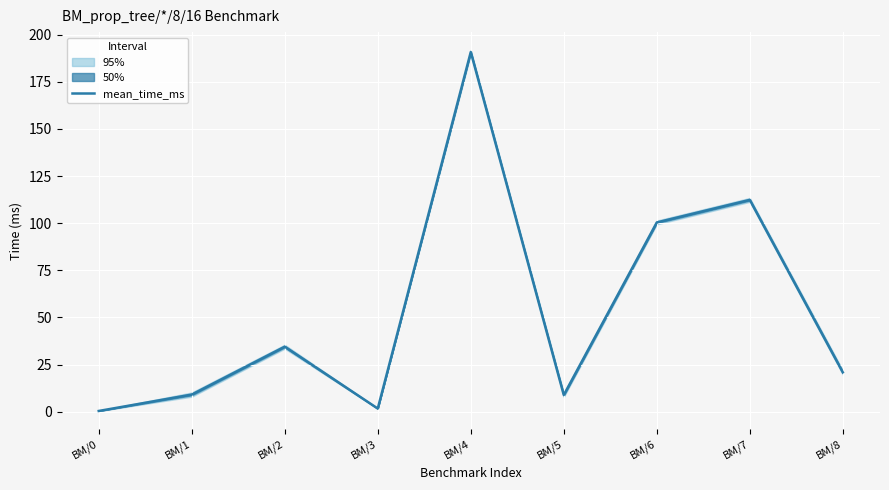

How many data points are less than 20?

4